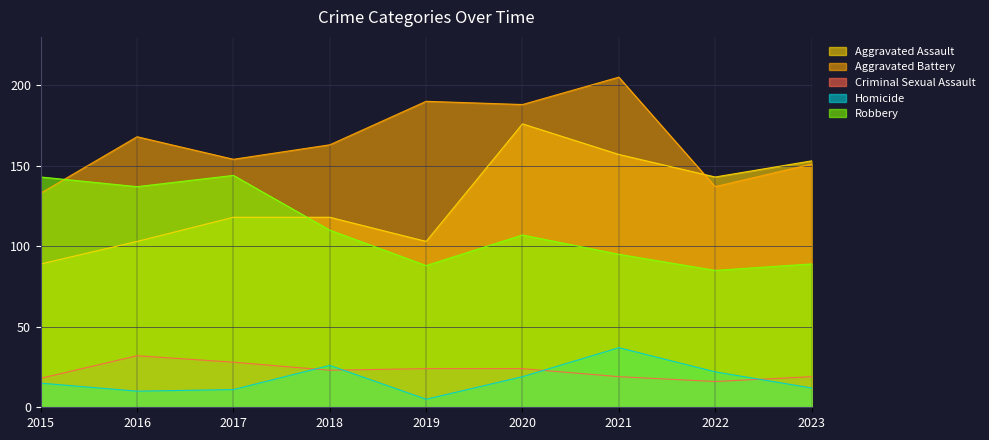

Reading left to right, list all the values displayed in this chart.

Aggravated Assault: 89	103	118	118	103	176	157	143	153
Aggravated Battery: 133	168	154	163	190	188	205	137	151
Criminal Sexual Assault: 18	32	28	23	24	24	19	16	19
Homicide: 15	10	11	26	5	19	37	22	12
Robbery: 143	137	144	110	88	107	95	85	89